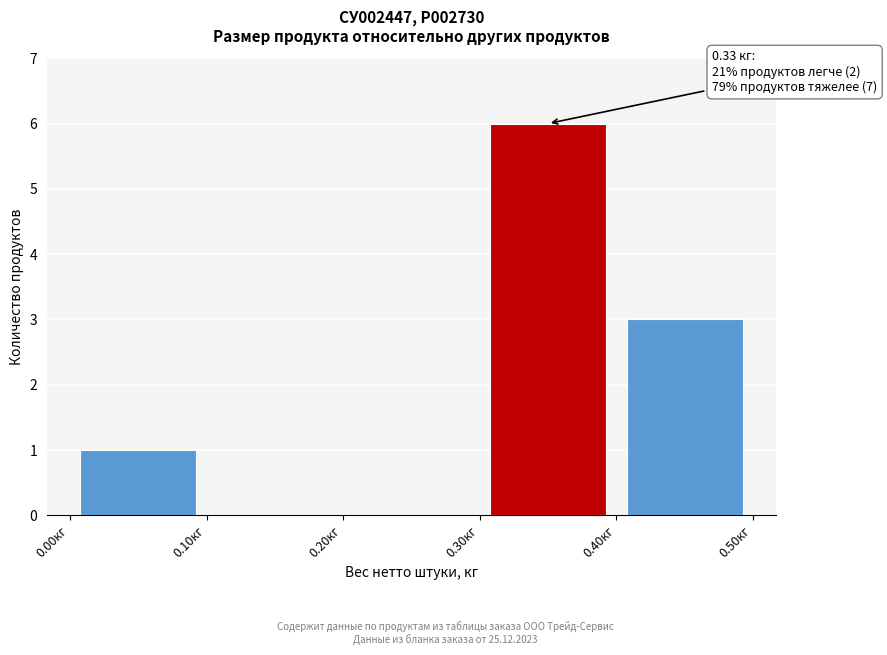

Which range on the x-axis has the tallest bar?

0.3 to 0.4